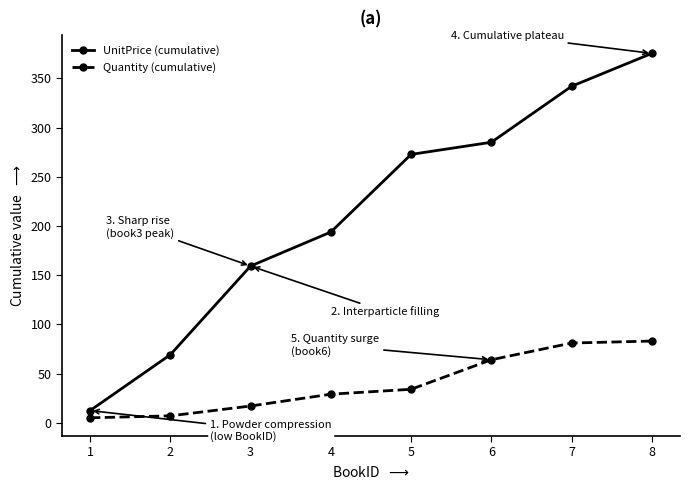

At which category is the sum across all series the highest?

8